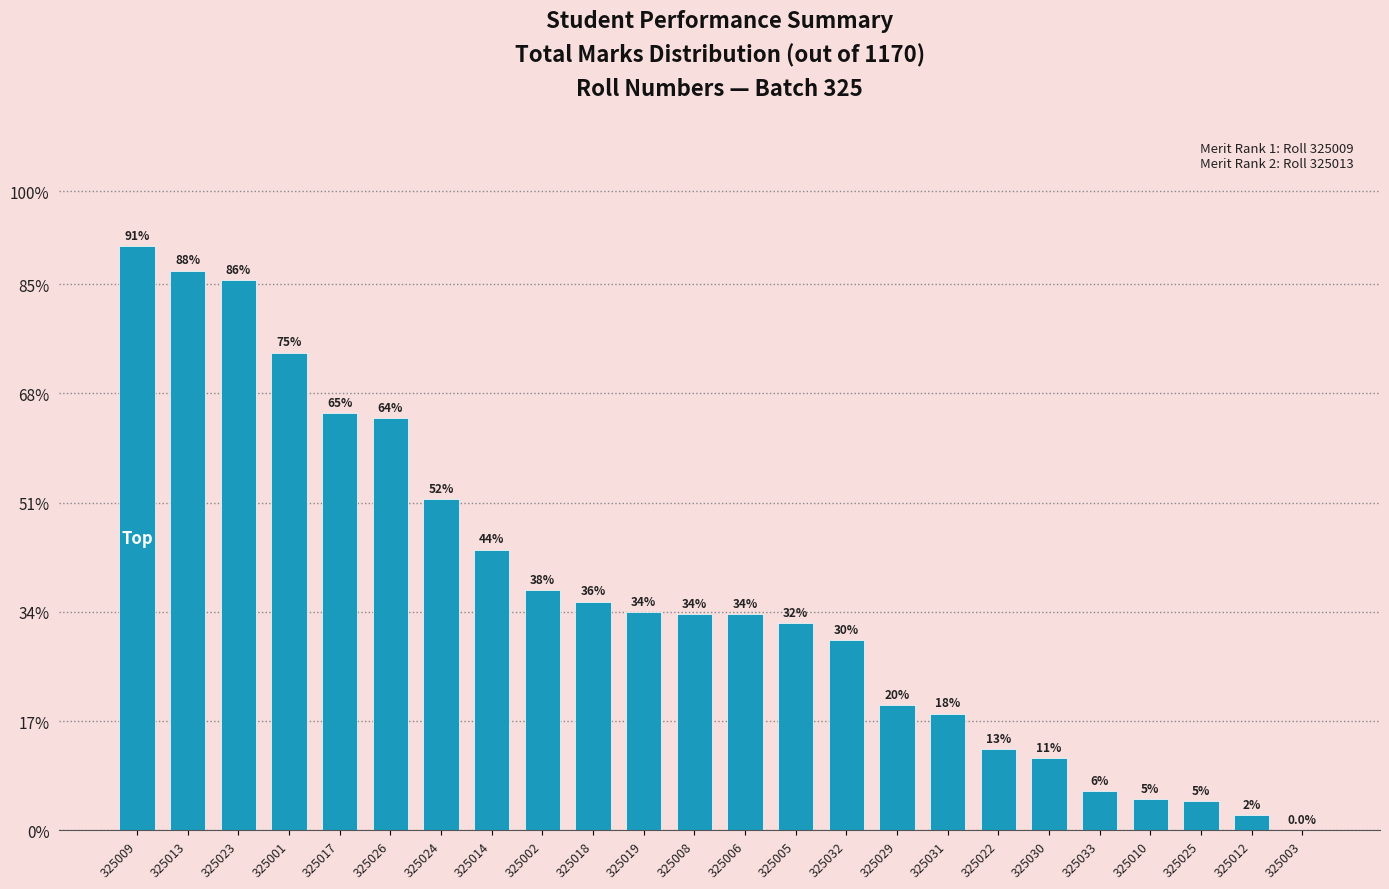

List the labels in order of value, largest first.

325009, 325013, 325023, 325001, 325017, 325026, 325024, 325014, 325002, 325018, 325019, 325006, 325008, 325005, 325032, 325029, 325031, 325022, 325030, 325033, 325010, 325025, 325012, 325003